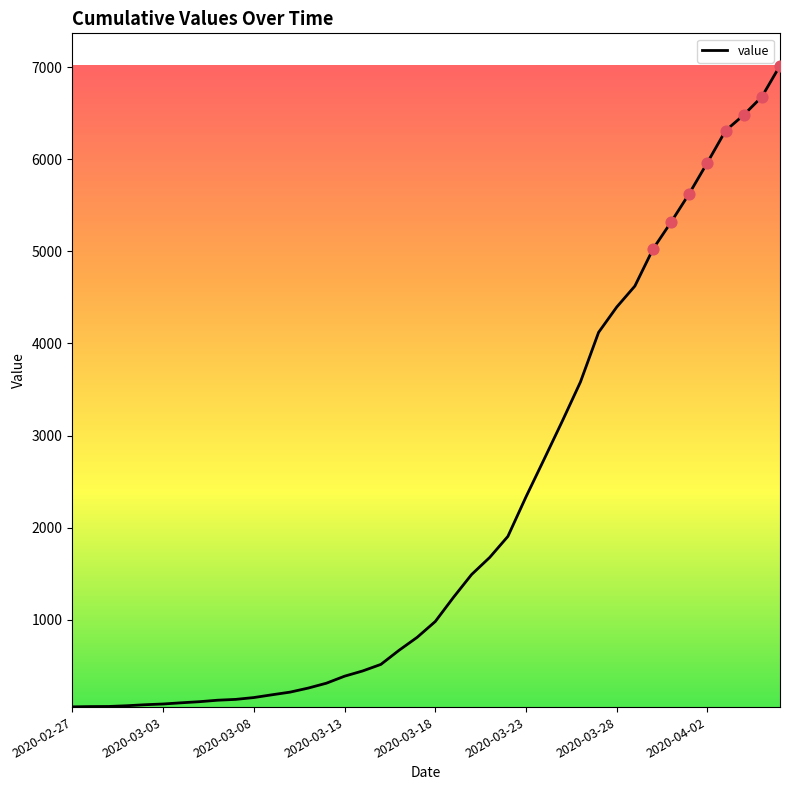

What is the greatest value displayed?

7017